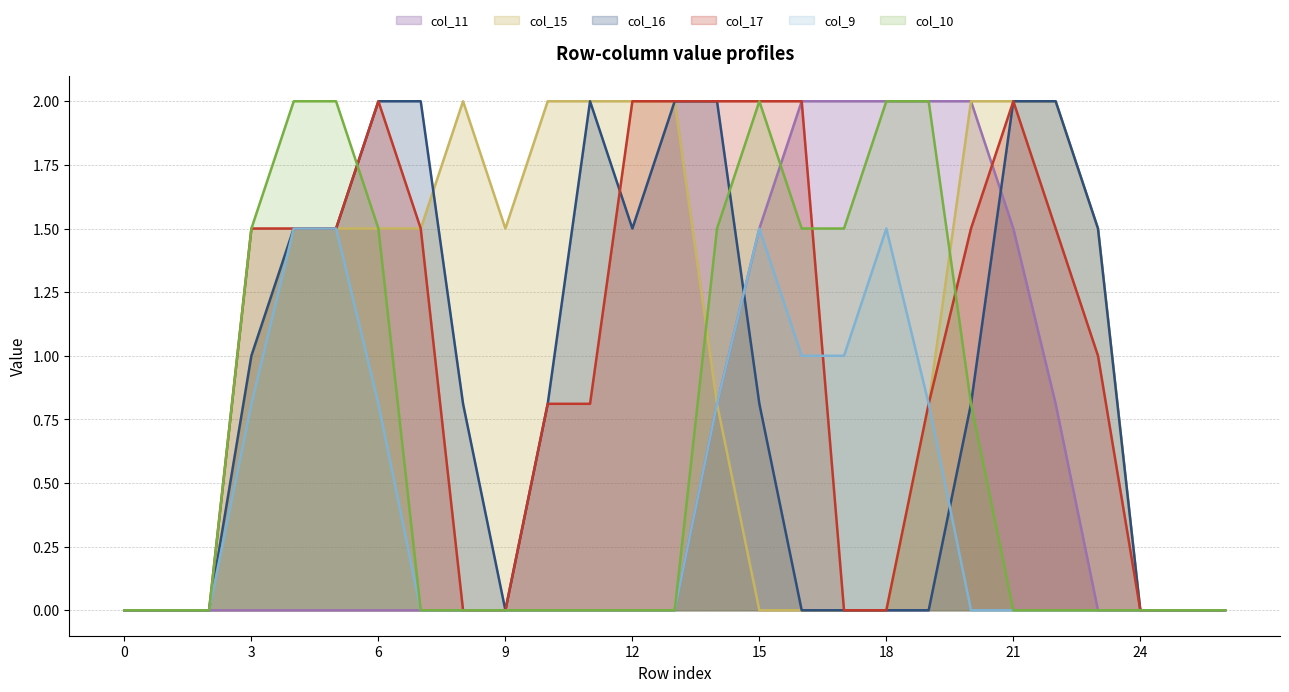

What is the total value across all series at 6?

7.8